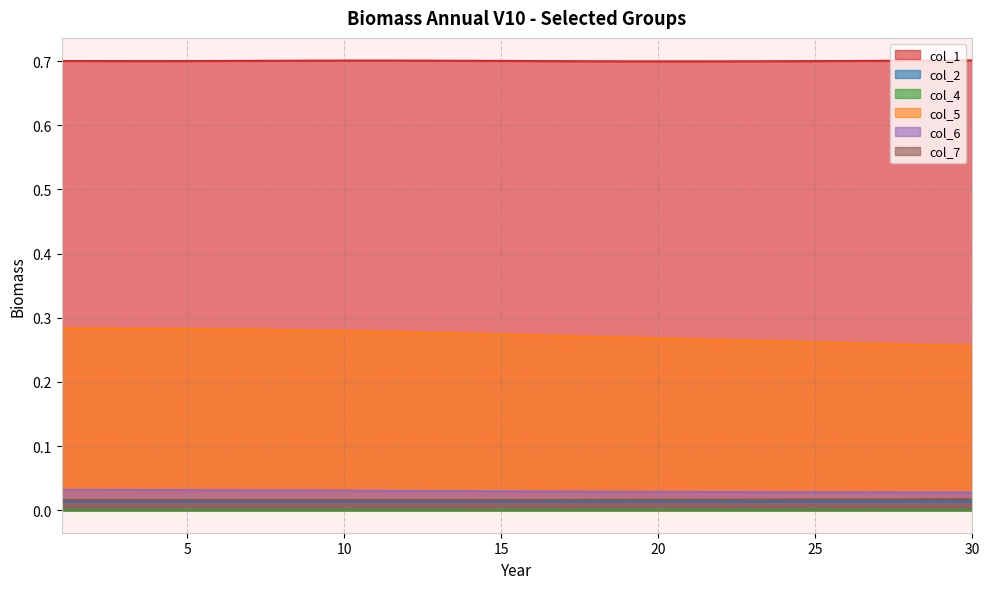

Which series changed the most between 19 and 20?

col_5